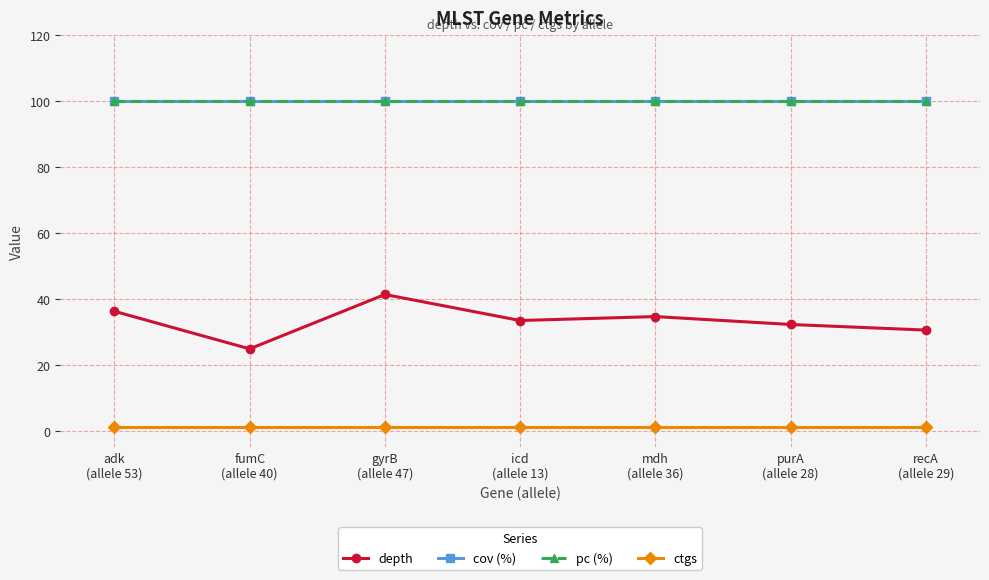

True or false: ctgs has a value of 1.0 at purA
(allele 28).

True